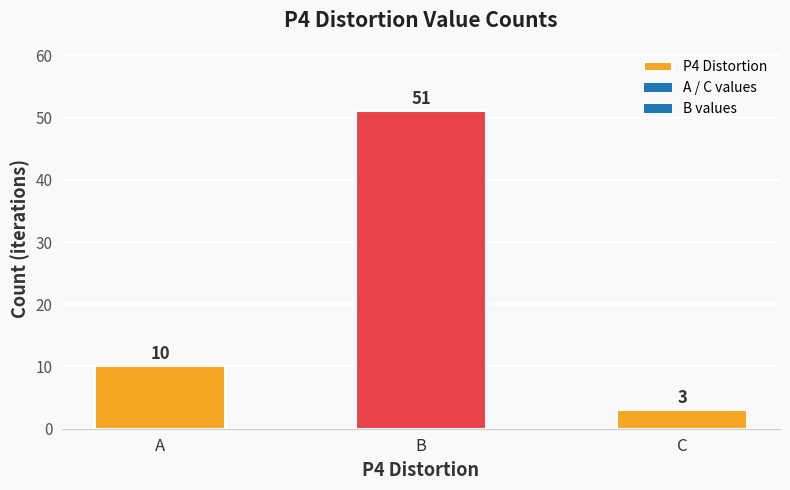

Is it true that the value at A is 10?

True